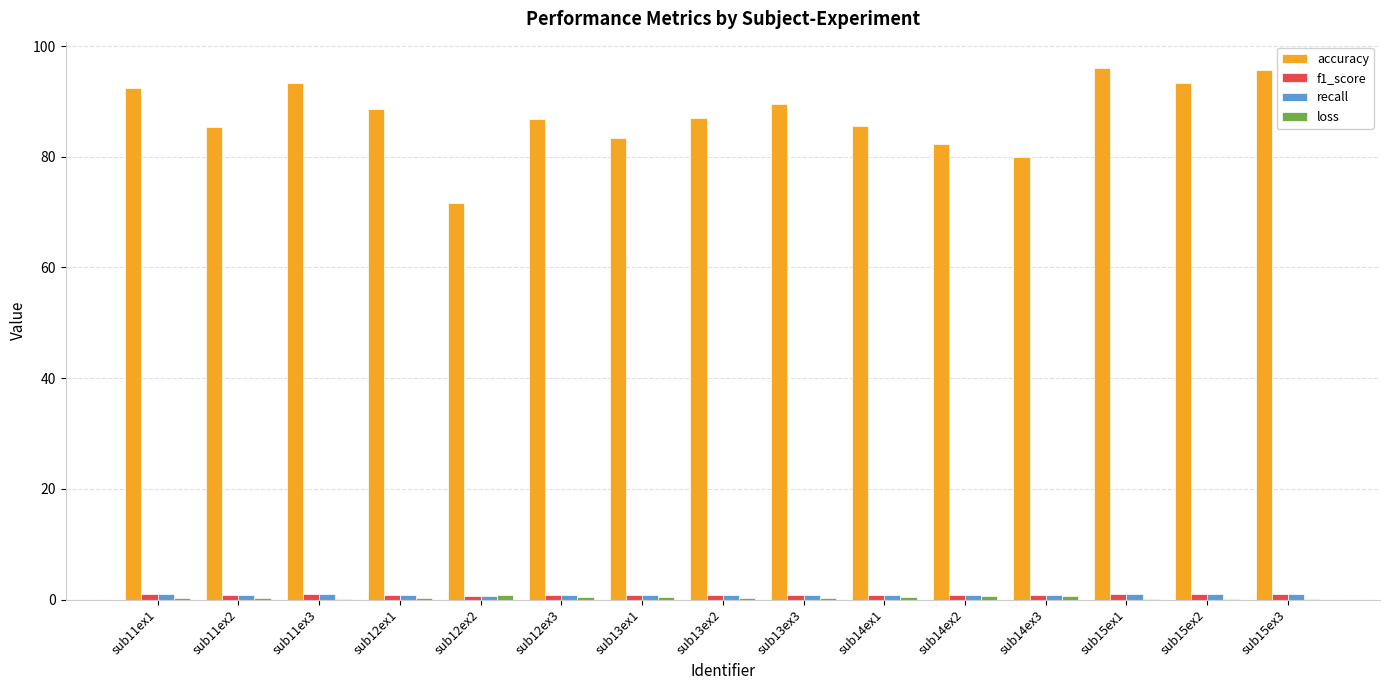

Which series has the largest total across all categories?

accuracy